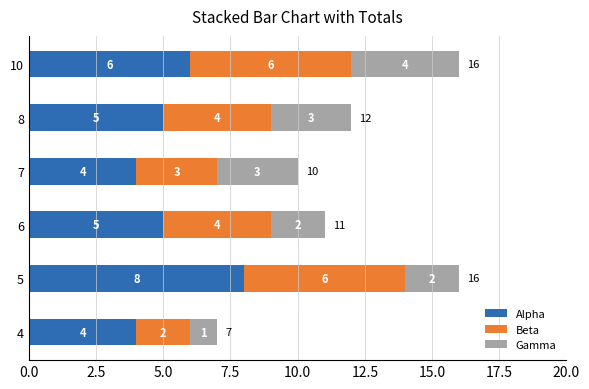

What is the sum of all Alpha values?

32